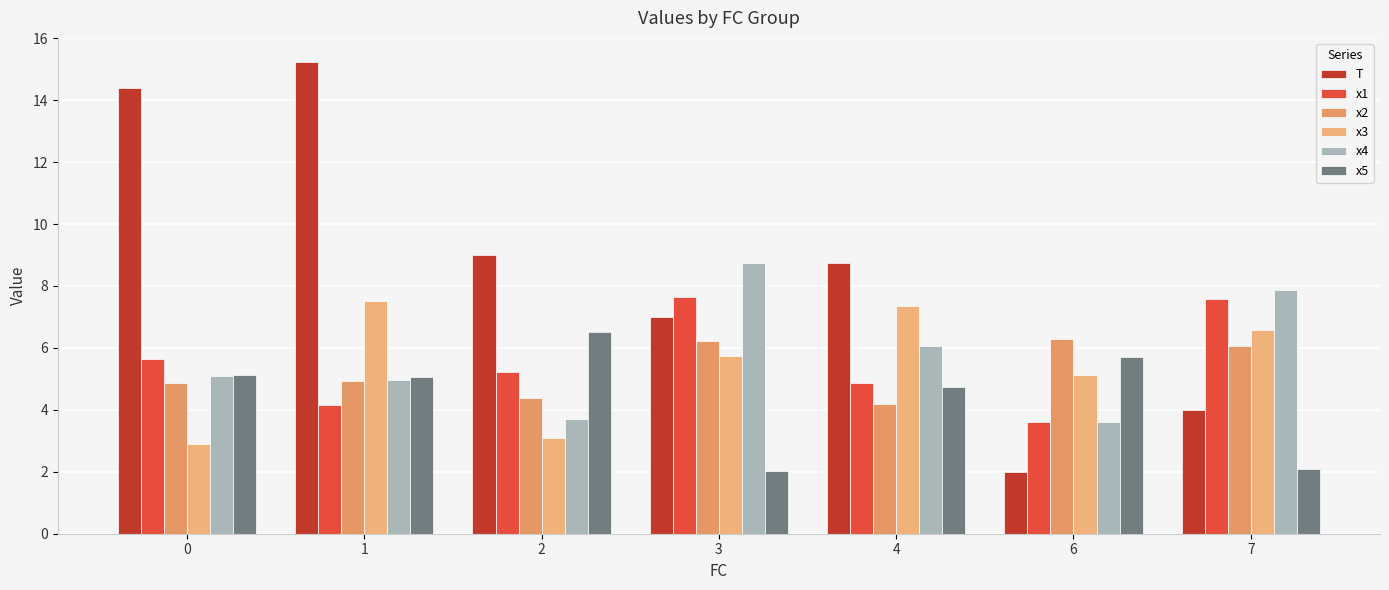

Which series changed the most between 3 and 7?

T